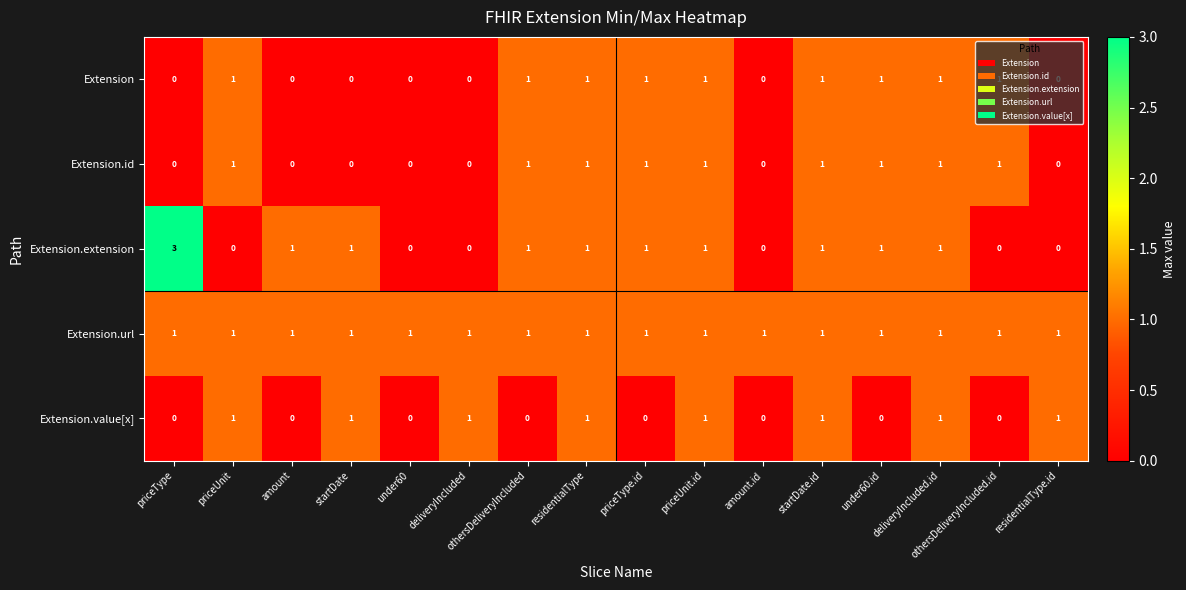

How many series are shown in this chart?

5